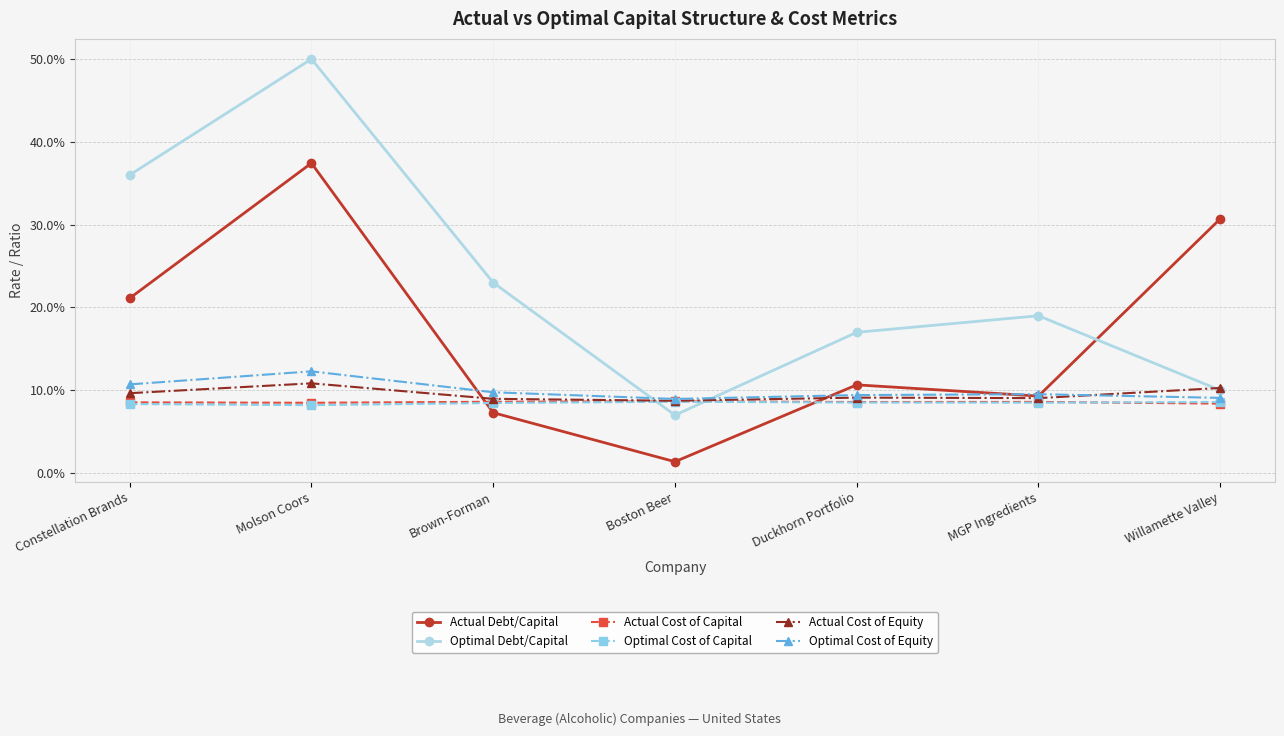

Reading left to right, list all the values displayed in this chart.

Actual Debt/Capital: 0.2	0.4	0.1	0.0	0.1	0.1	0.3
Optimal Debt/Capital: 0.4	0.5	0.2	0.1	0.2	0.2	0.1
Actual Cost of Capital: 0.1	0.1	0.1	0.1	0.1	0.1	0.1
Optimal Cost of Capital: 0.1	0.1	0.1	0.1	0.1	0.1	0.1
Actual Cost of Equity: 0.1	0.1	0.1	0.1	0.1	0.1	0.1
Optimal Cost of Equity: 0.1	0.1	0.1	0.1	0.1	0.1	0.1